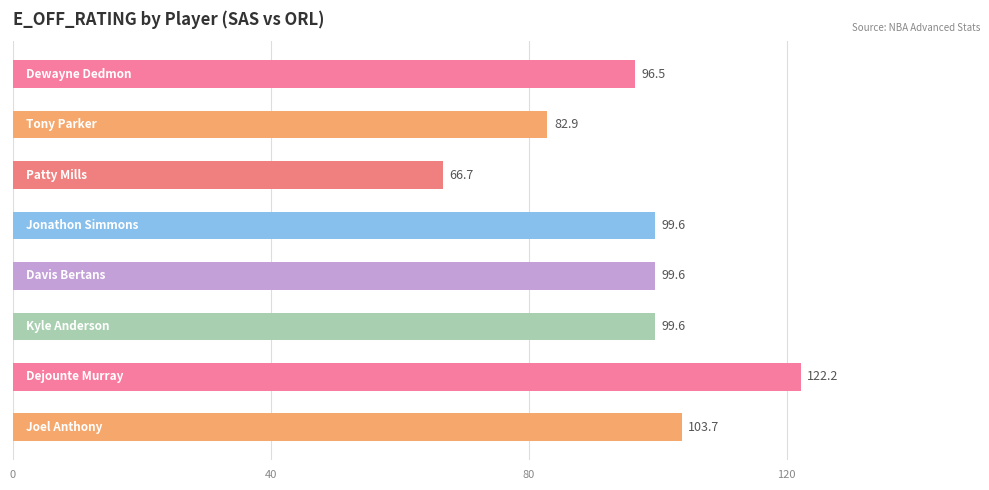

What is the minimum value shown in the chart?

66.7